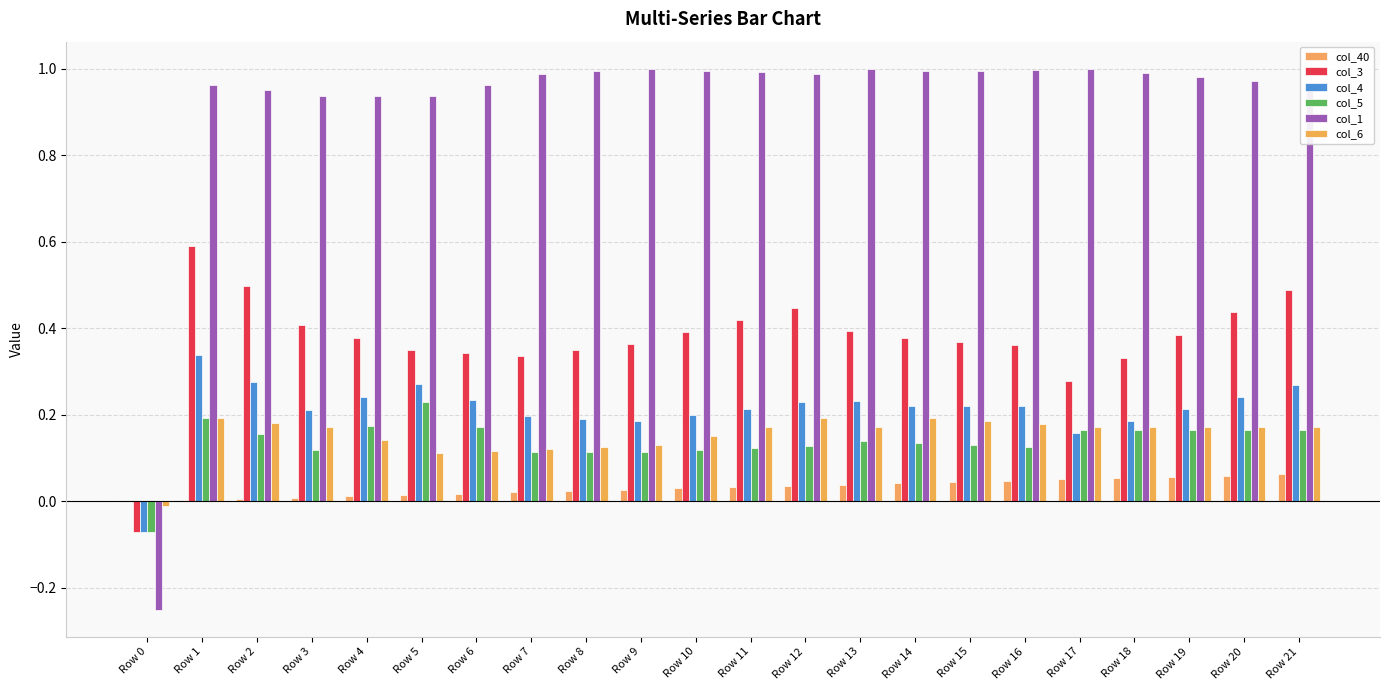

What is the difference between the highest and lowest values at Row 3?

0.9